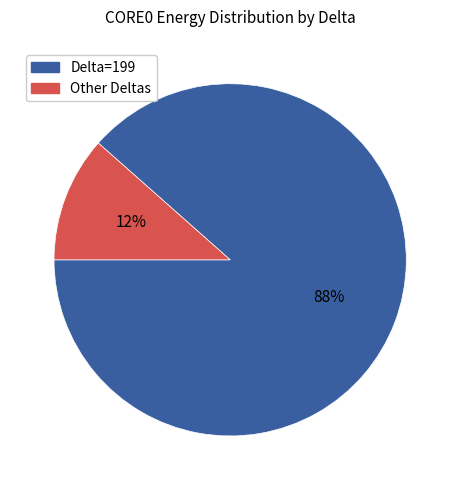

How many slices are in this pie chart?

2